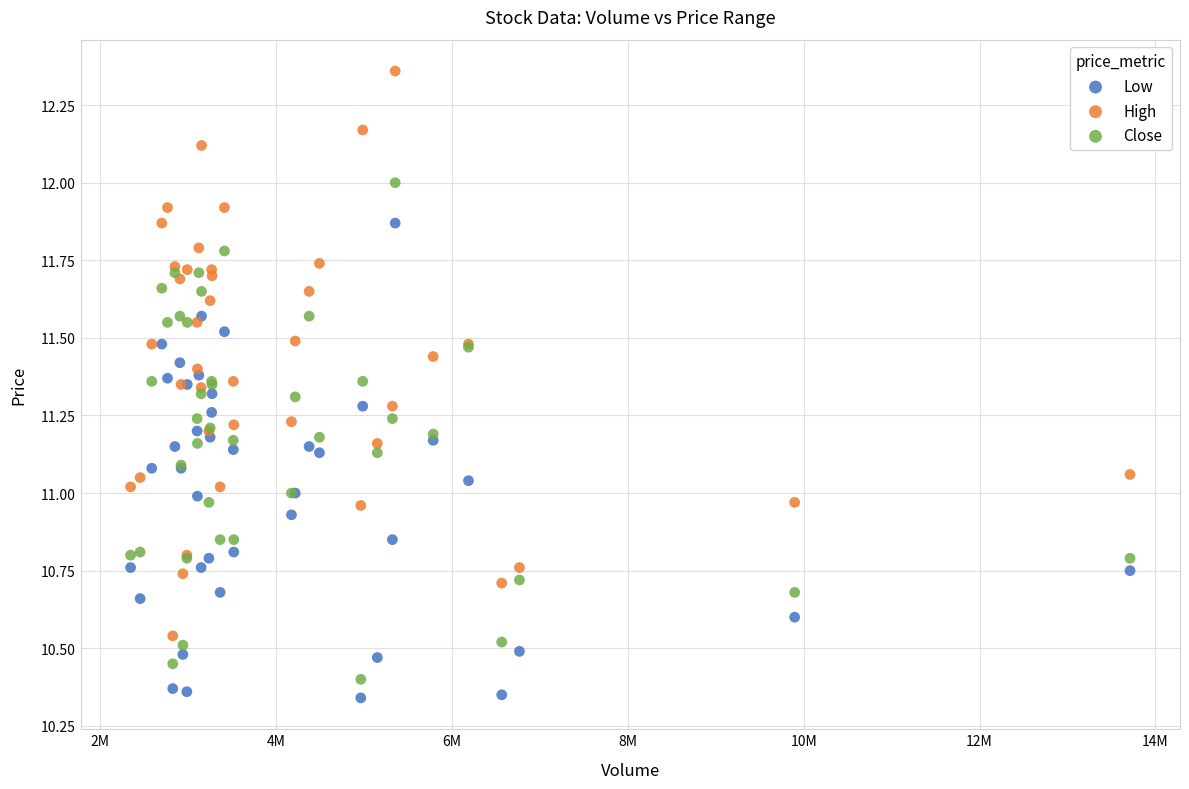

Which series contains the highest Y value?

High